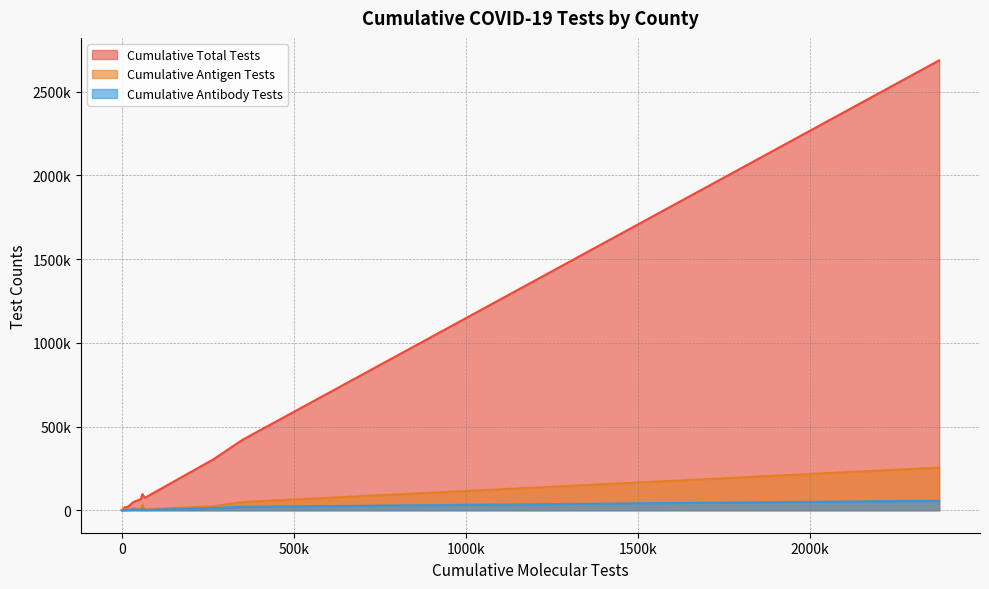

Does the chart display data point markers on the line(s)?

No